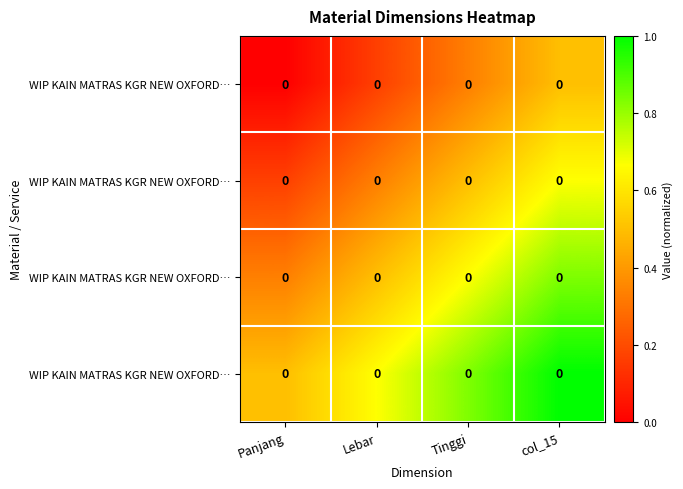

Which has a higher value, Lebar or Tinggi?

Tinggi